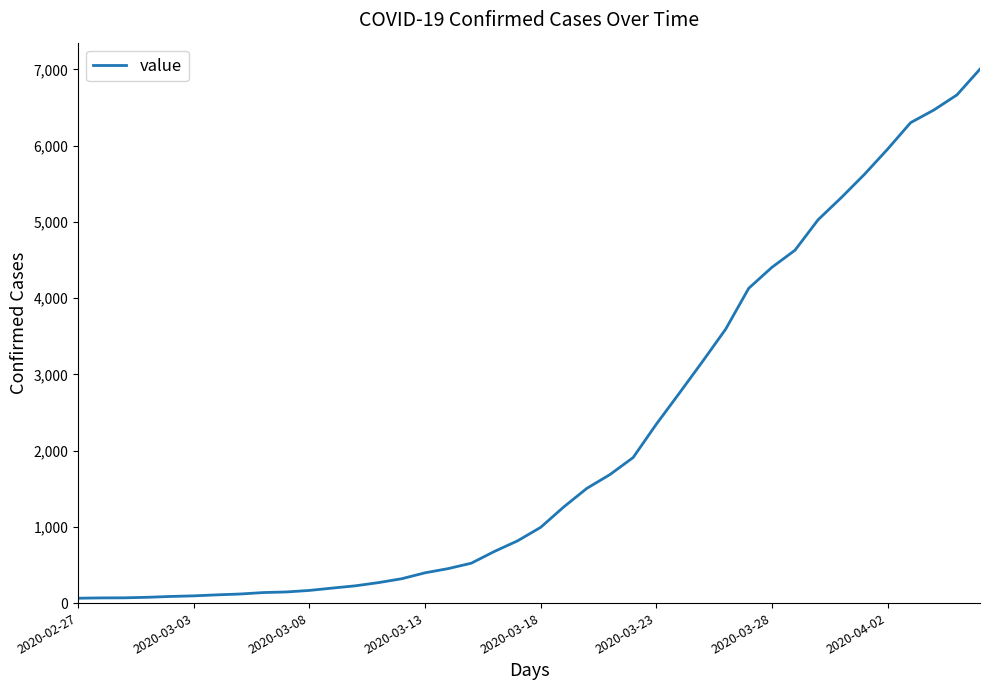

What is the difference between the maximum and minimum values?

6939